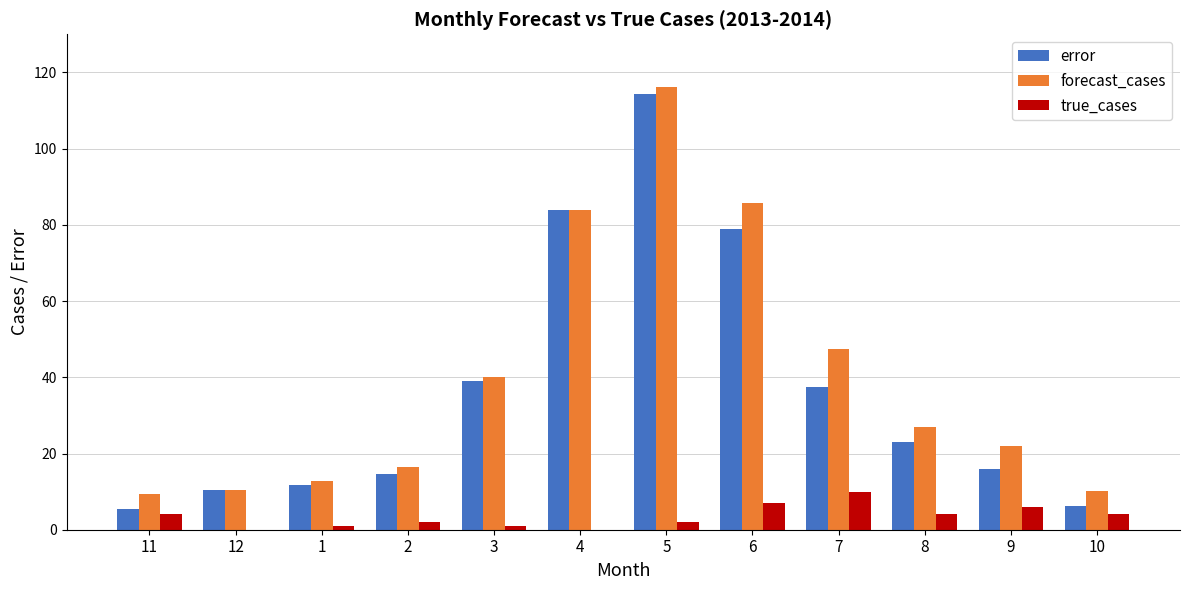

What is the maximum value for true_cases?

10.0